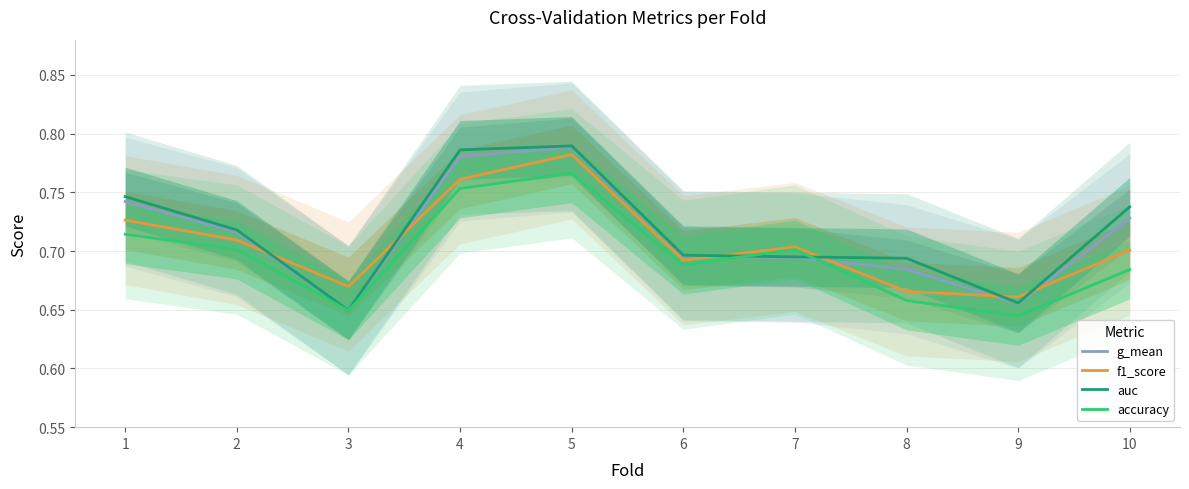

True or false: auc and g_mean intersect in this chart.

False